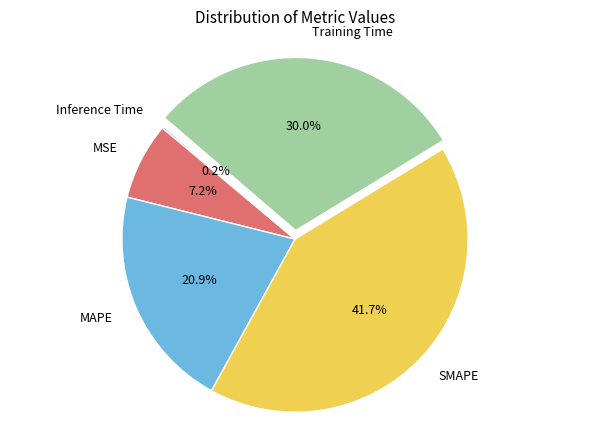

Which slice is the largest?

SMAPE